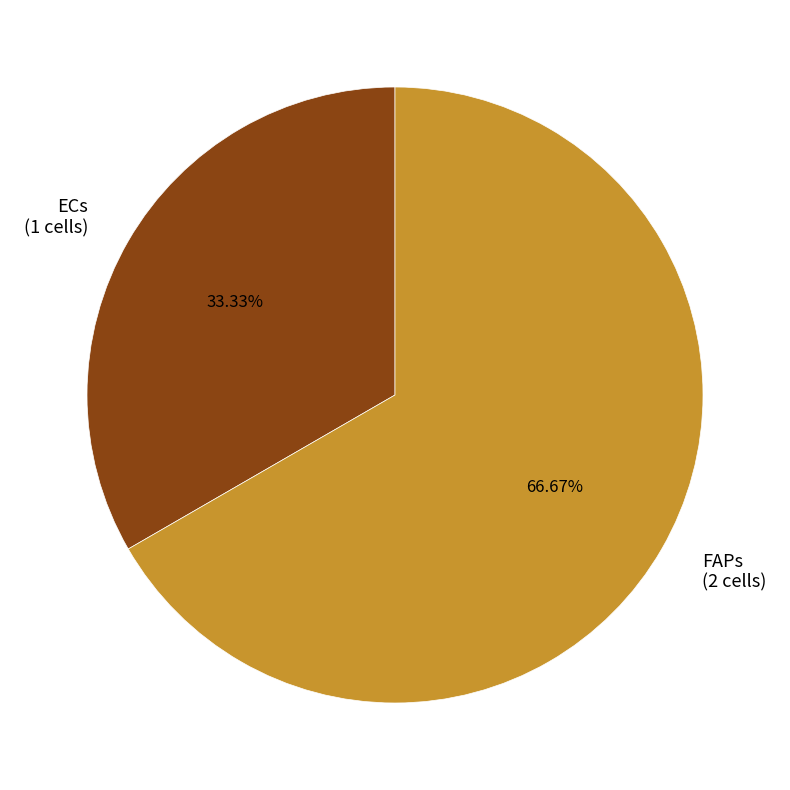

Approximately how many times larger is the value at ECs compared to FAPs?

0.5